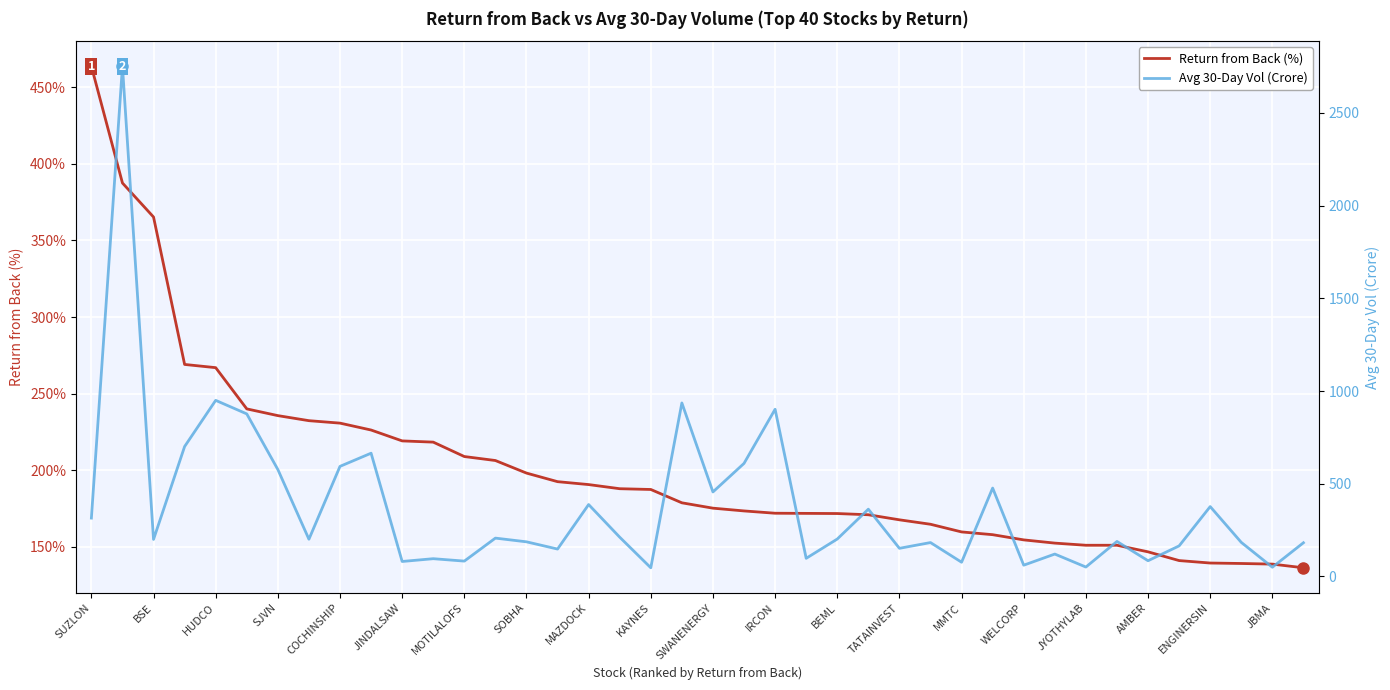

How many series are shown in this chart?

2